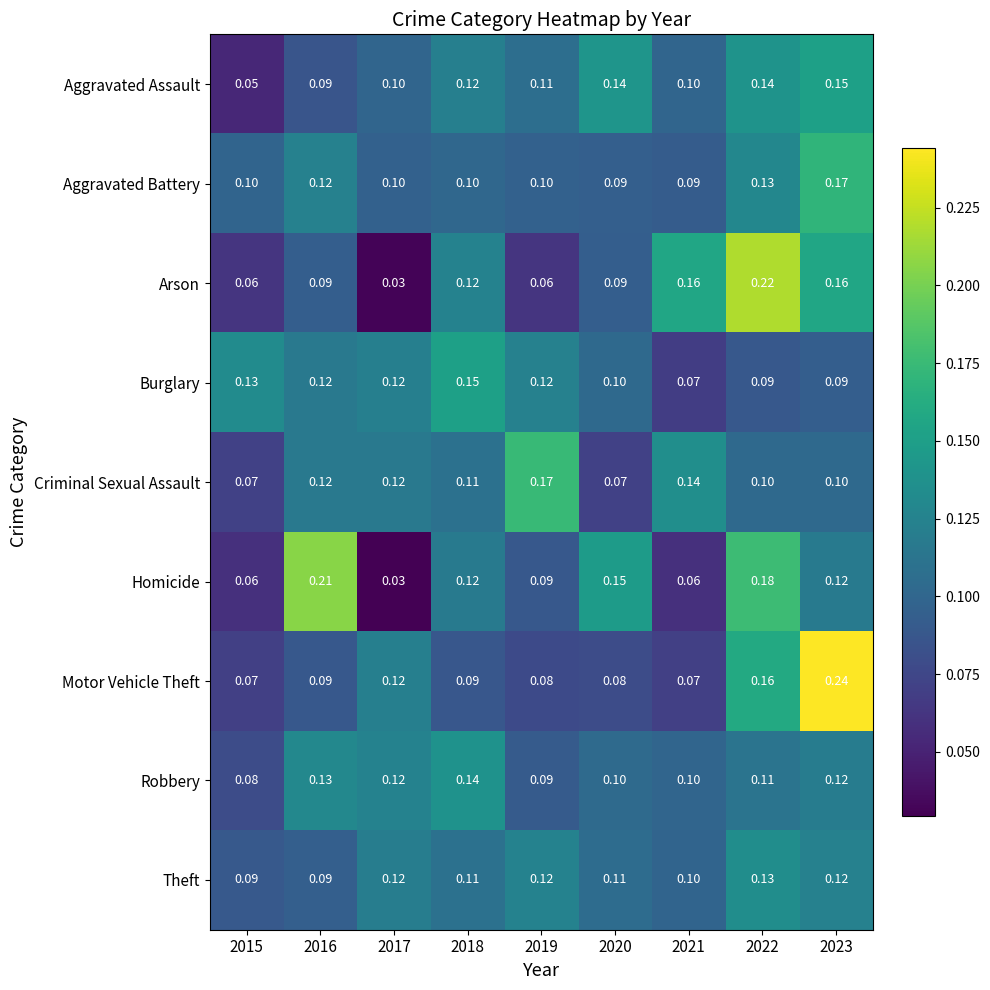

Which series has the widest spread of values?

Arson